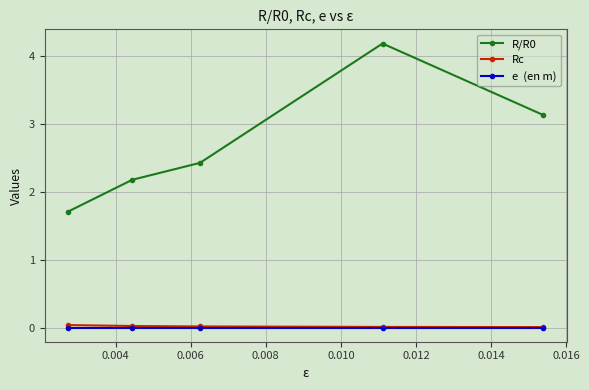

What is the maximum value shown in the chart?

4.2